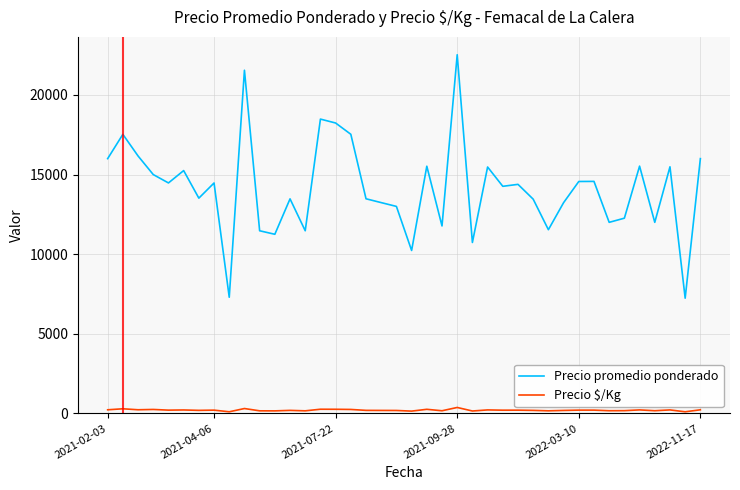

Which series has the largest total across all categories?

Precio promedio ponderado